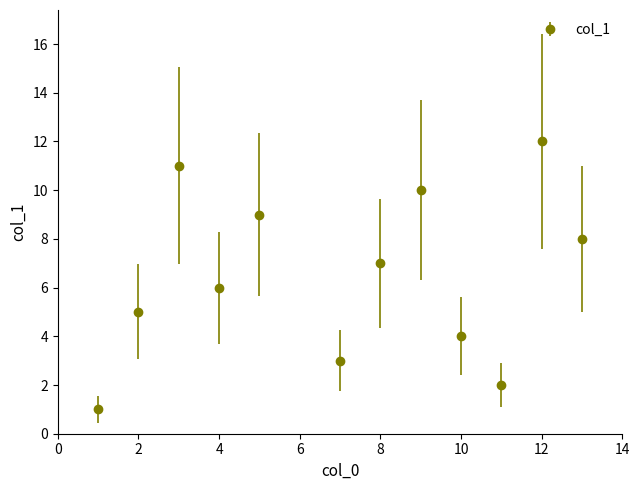

What is the difference between the maximum and second lowest values?

10